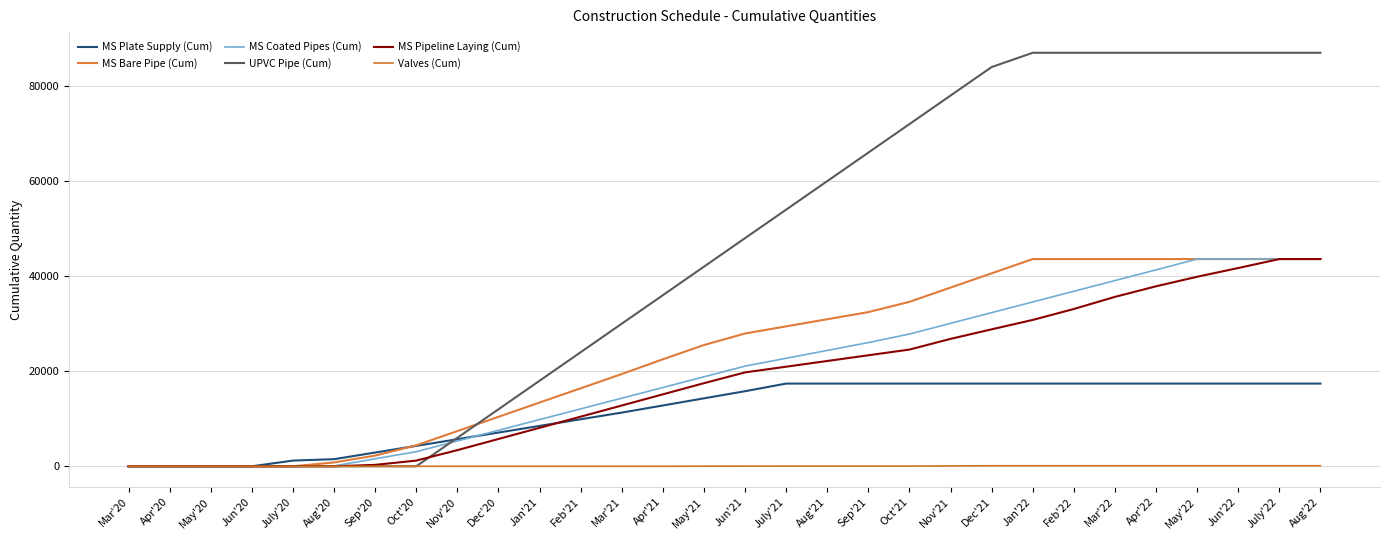

Does the chart display data point markers on the line(s)?

No